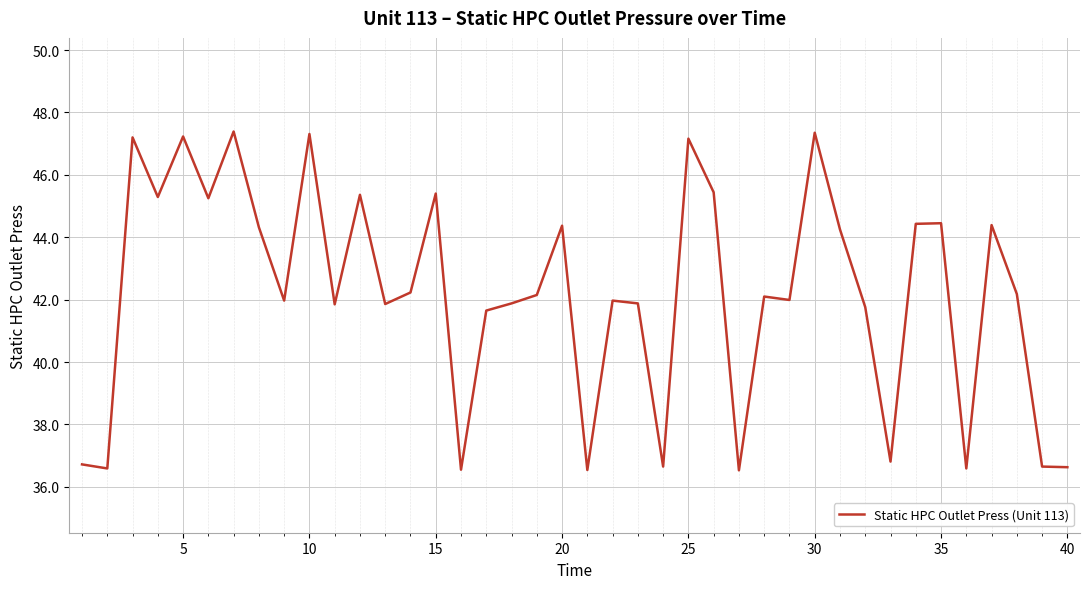

What is the difference between the maximum and minimum values?

10.9